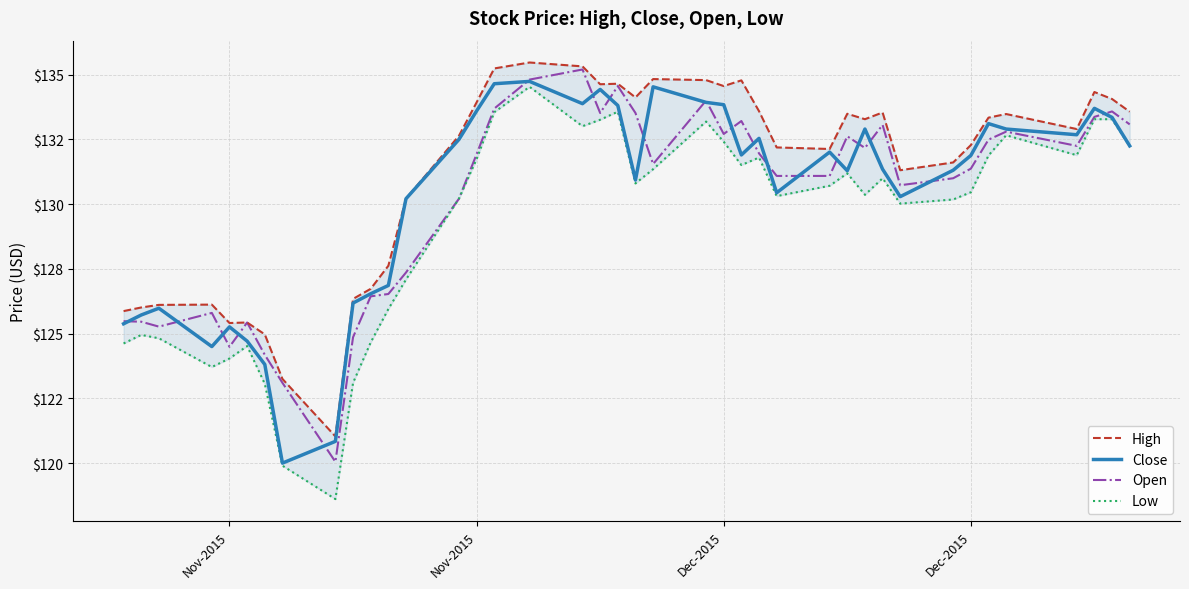

Which series has the largest total across all categories?

High